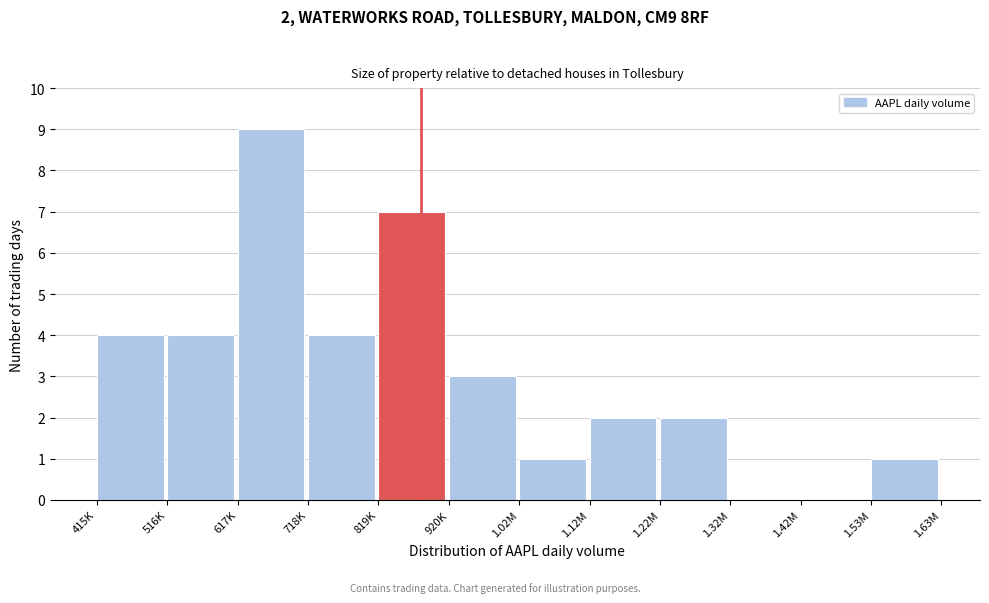

Reading left to right, list all the values displayed in this chart.

415K=4	516K=4	617K=9	718K=4	819K=7	920K=3	1.02M=1	1.12M=2	1.22M=2	1.32M=0	1.42M=0	1.53M=1